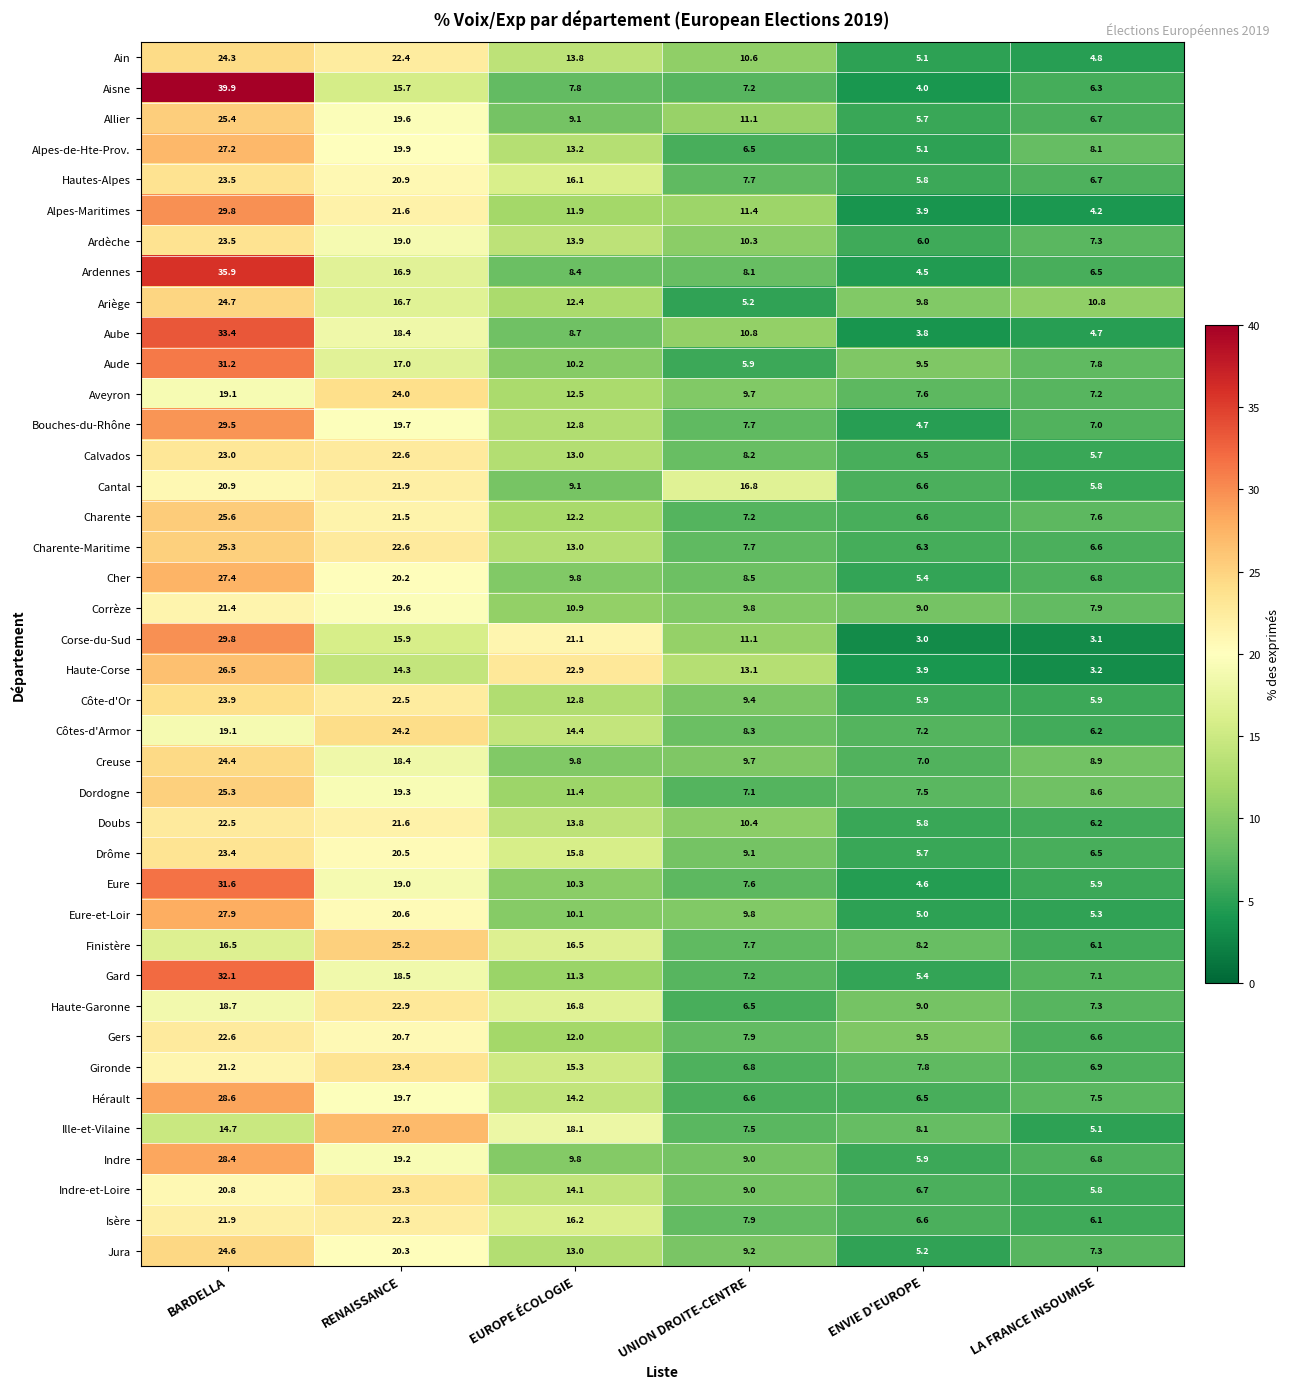

What is the approximate value of Alpes-de-Hte-Prov. at RENAISSANCE?

19.9